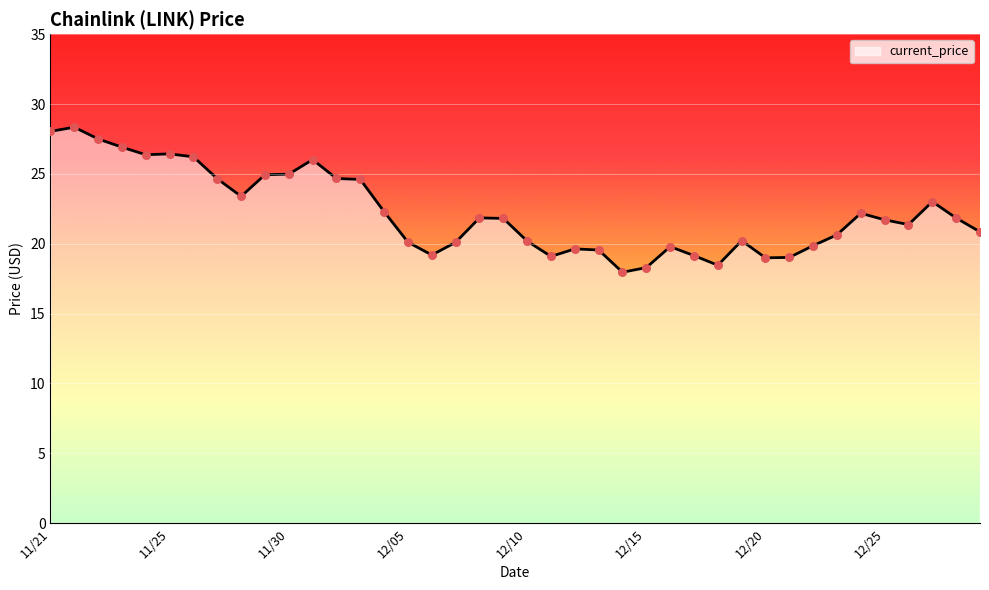

What is the difference between the maximum and minimum values?

10.4